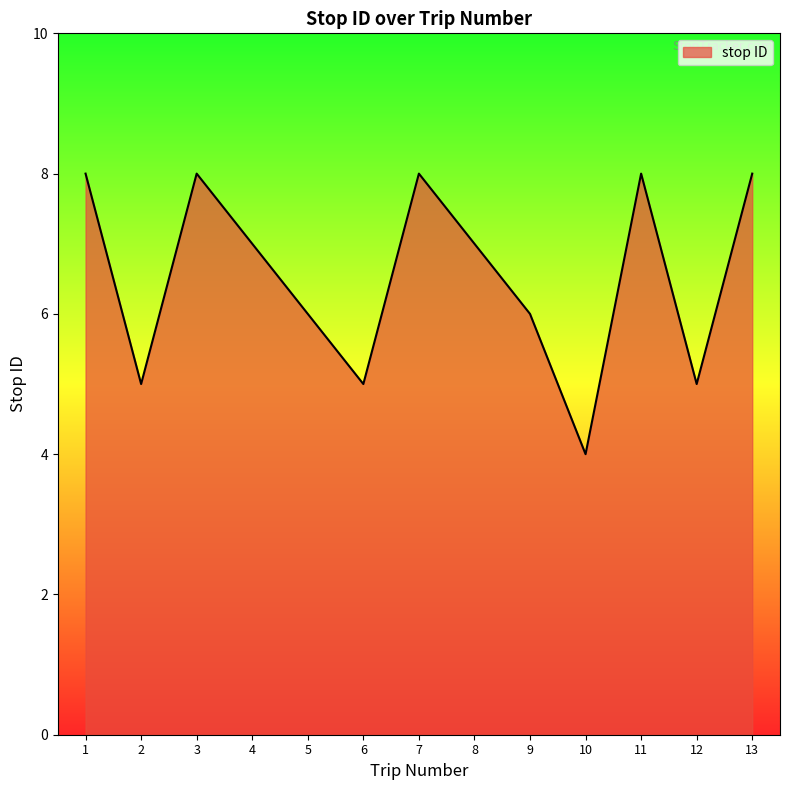

Is it true that the value at 4 is 5?

False